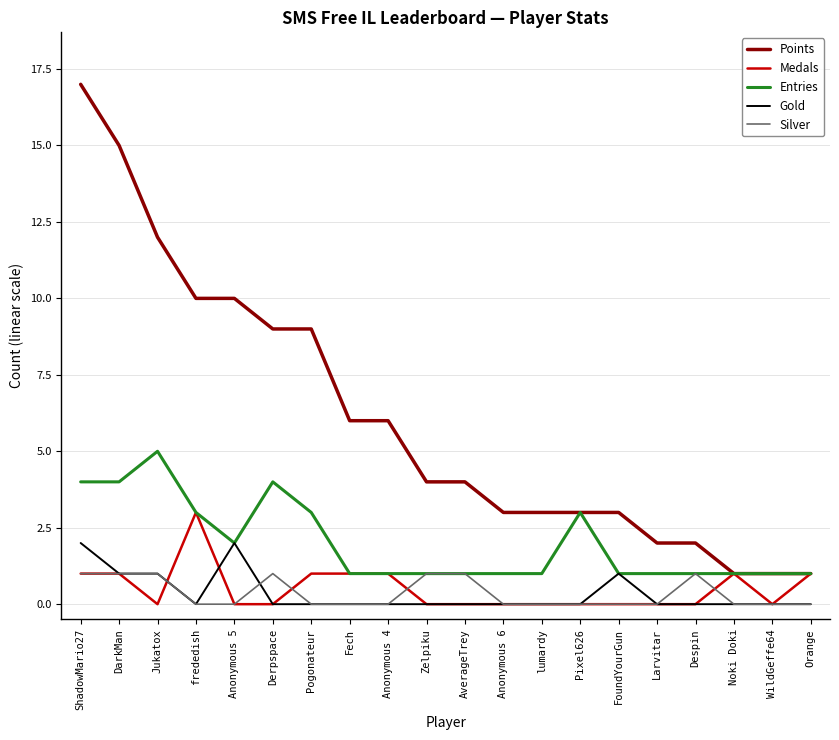

Reading left to right, list all the values displayed in this chart.

Points: 17	15	12	10	10	9	9	6	6	4	4	3	3	3	3	2	2	1	1	1
Medals: 1	1	0	3	0	0	1	1	1	0	0	0	0	0	0	0	0	1	0	1
Entries: 4	4	5	3	2	4	3	1	1	1	1	1	1	3	1	1	1	1	1	1
Gold: 2	1	1	0	2	0	0	0	0	0	0	0	0	0	1	0	0	0	0	0
Silver: 1	1	1	0	0	1	0	0	0	1	1	0	0	0	0	0	1	0	0	0